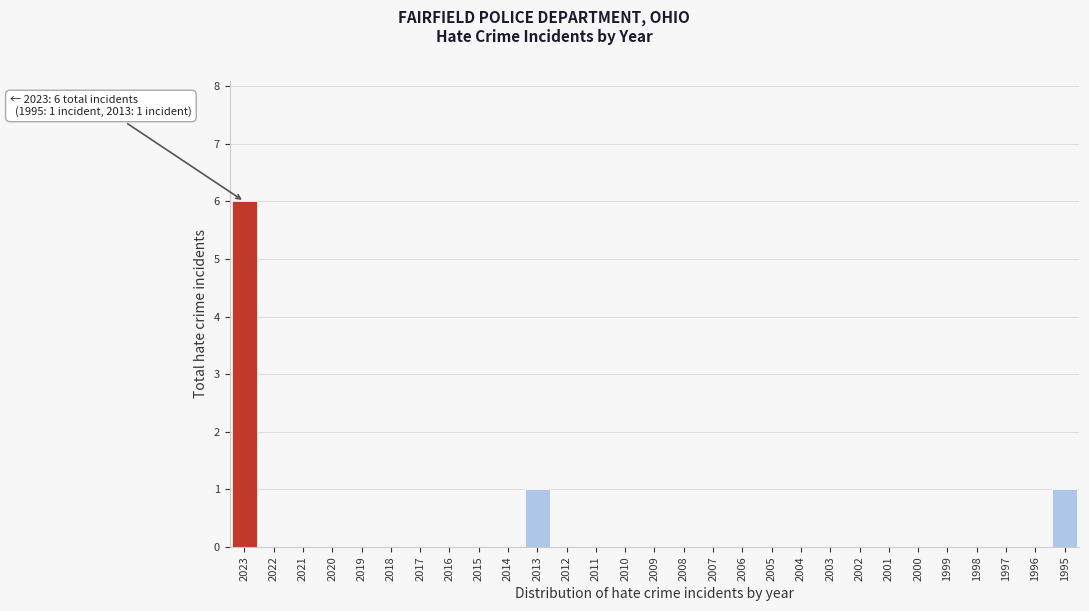

Reading right to left, list all the values displayed in this chart.

1995=1	1996=0	1997=0	1998=0	1999=0	2000=0	2001=0	2002=0	2003=0	2004=0	2005=0	2006=0	2007=0	2008=0	2009=0	2010=0	2011=0	2012=0	2013=1	2014=0	2015=0	2016=0	2017=0	2018=0	2019=0	2020=0	2021=0	2022=0	2023=6